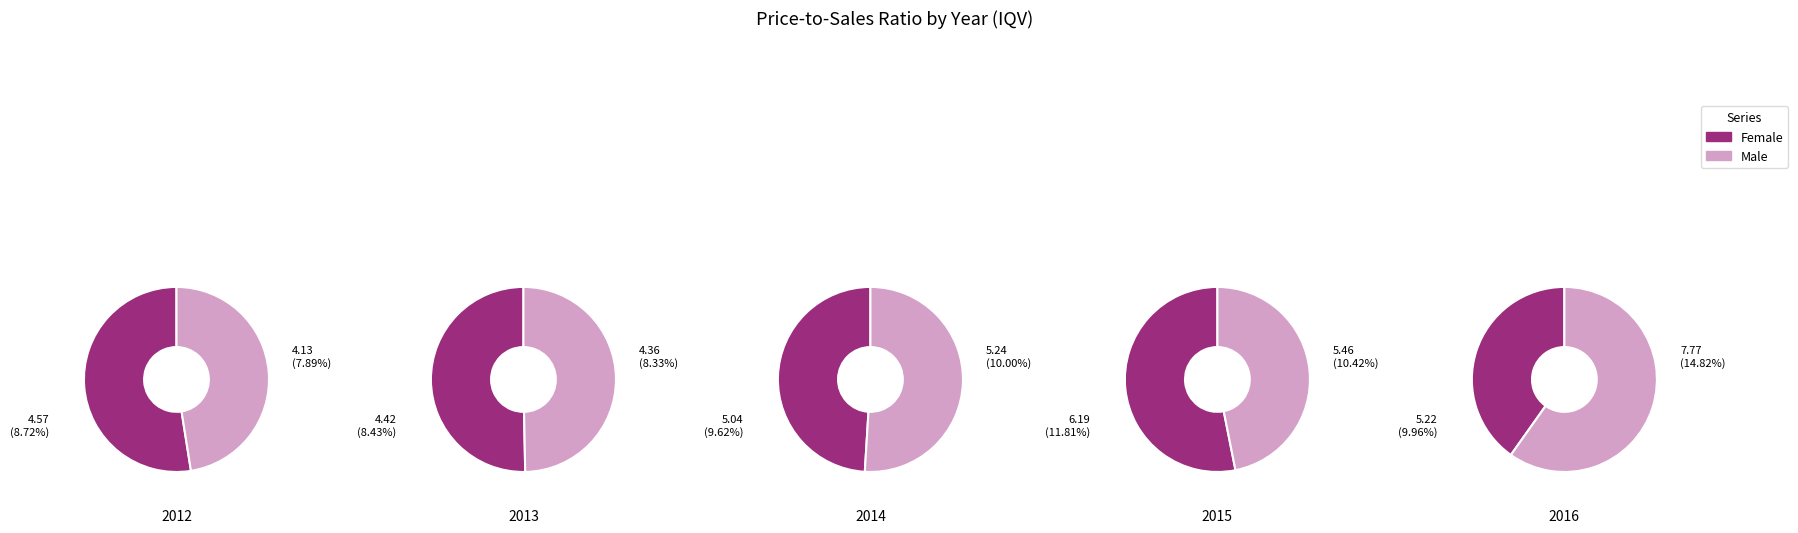

Is there a majority slice in this chart?

No